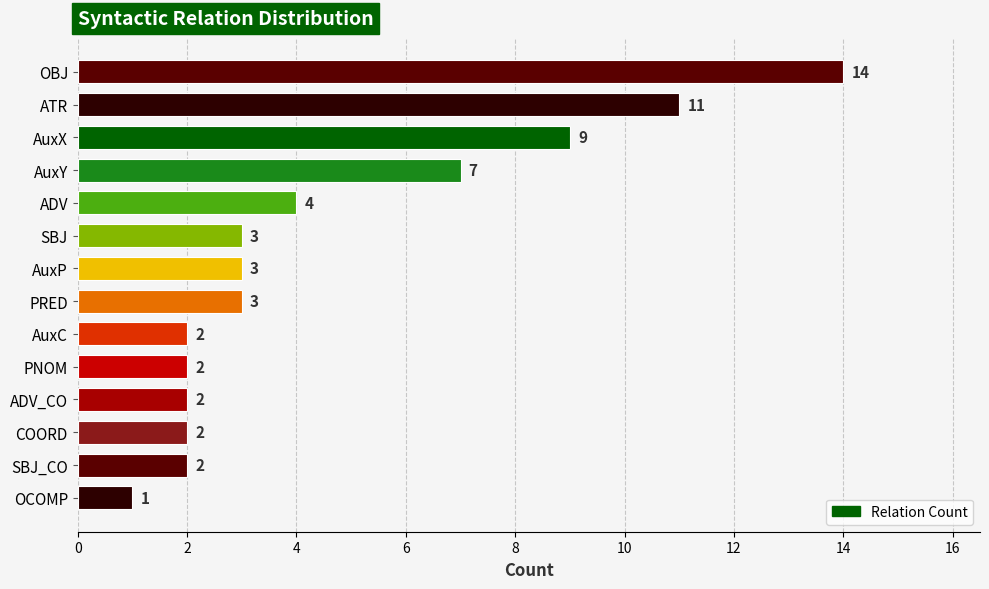

What is the minimum value shown in the chart?

1